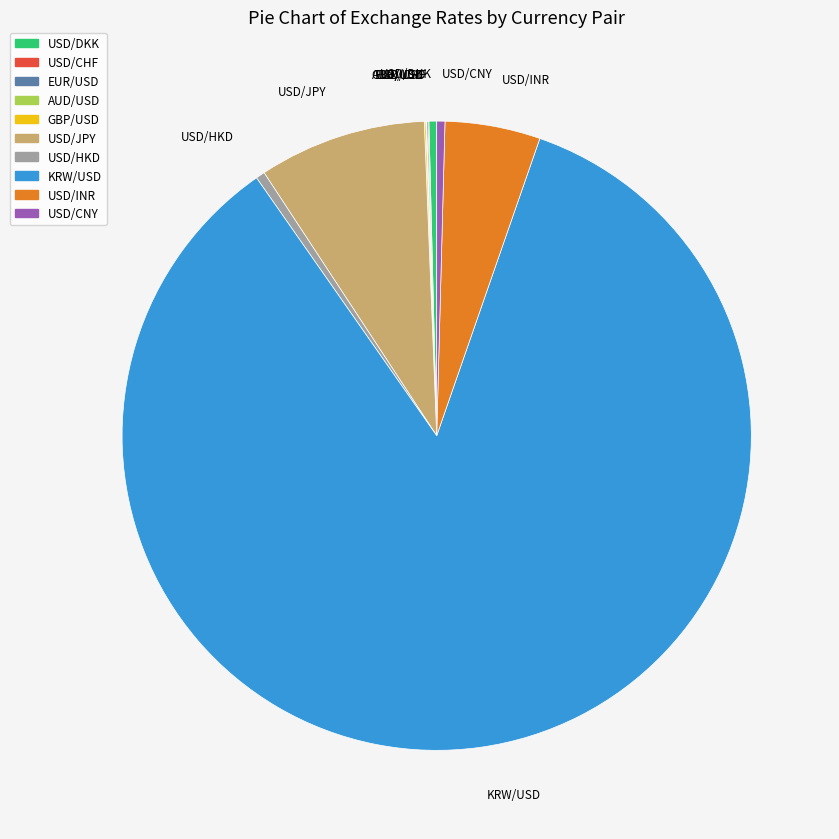

Which has a higher value, USD/INR or KRW/USD?

KRW/USD